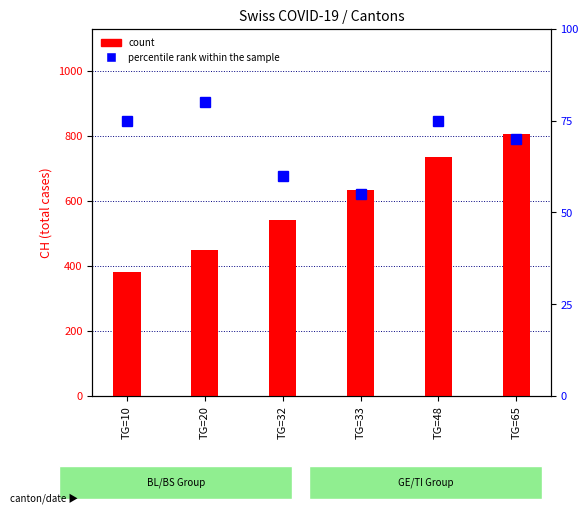

How many series are shown in this chart?

2